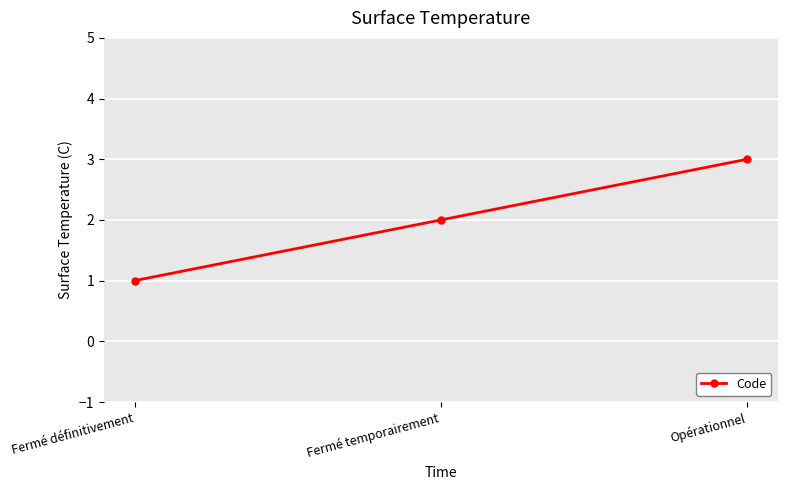

What is the difference between the maximum and minimum values?

2